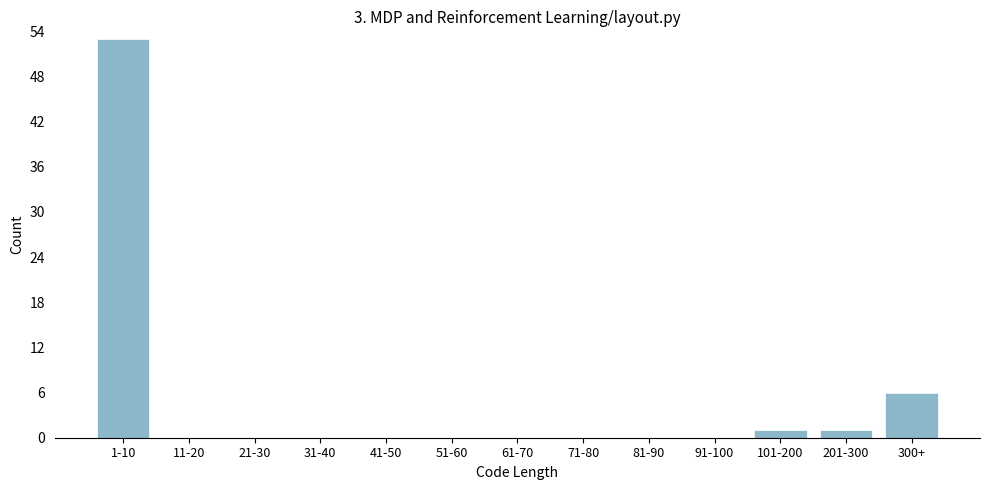

Reading left to right, list all the values displayed in this chart.

1-10=53	11-20=0	21-30=0	31-40=0	41-50=0	51-60=0	61-70=0	71-80=0	81-90=0	91-100=0	101-200=1	201-300=1	300+=6